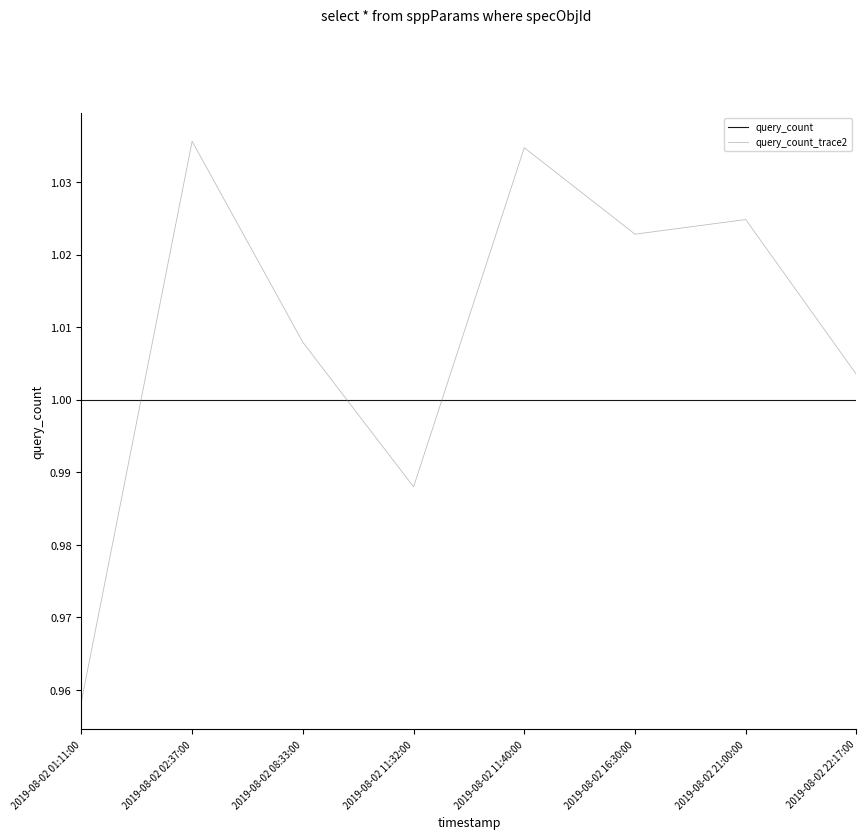

How many times do query_count_trace2 and query_count cross each other?

3